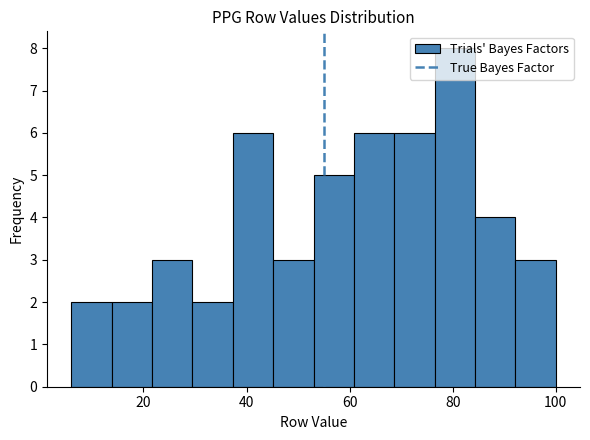

Around what value on the x-axis is the tallest bar? Give the approximate position of its centre, as read against the axis.

80